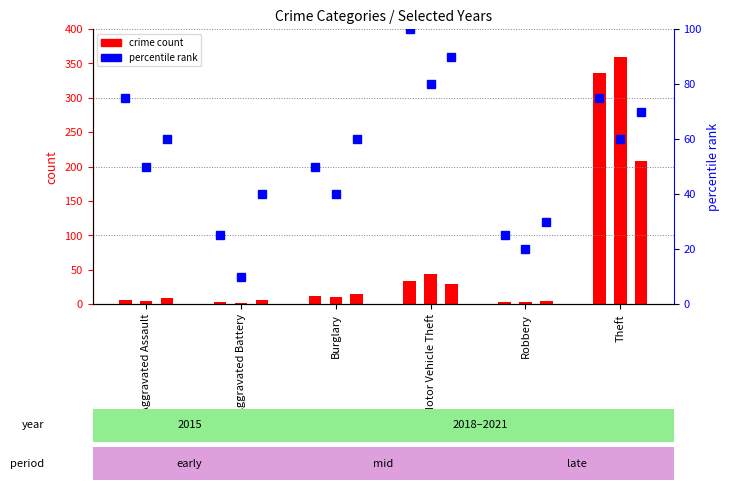

What is the label of the 2nd bar from the left?

Aggravated Battery